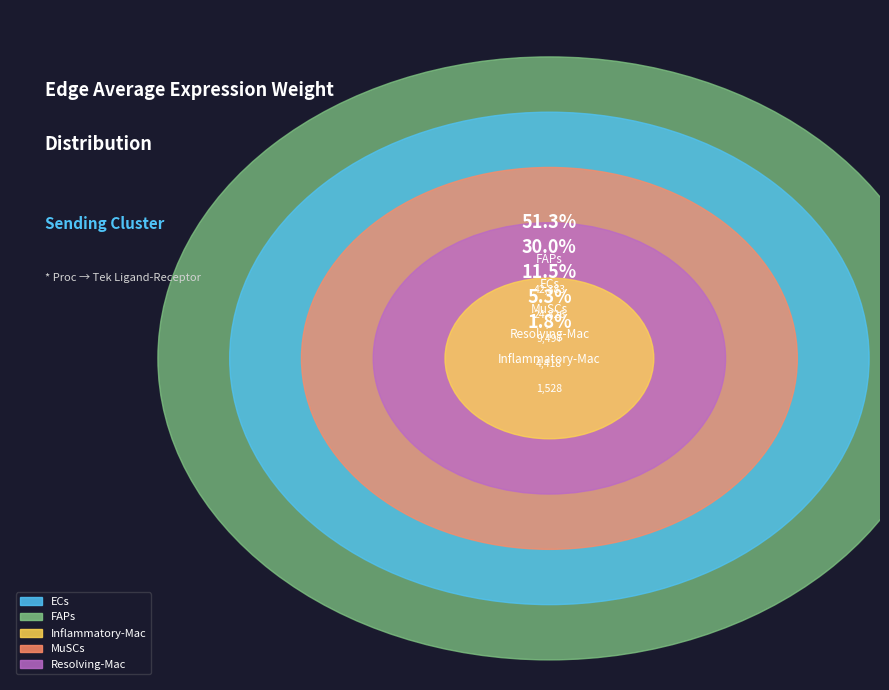

How many slices are in this pie chart?

5